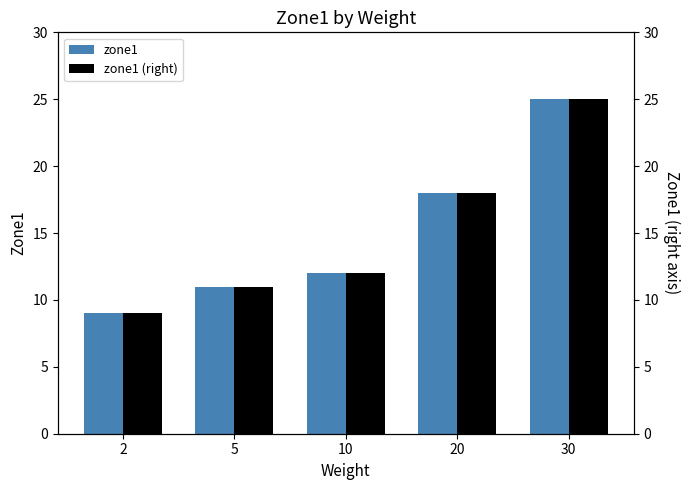

What is the sum of all zone1 values?

75